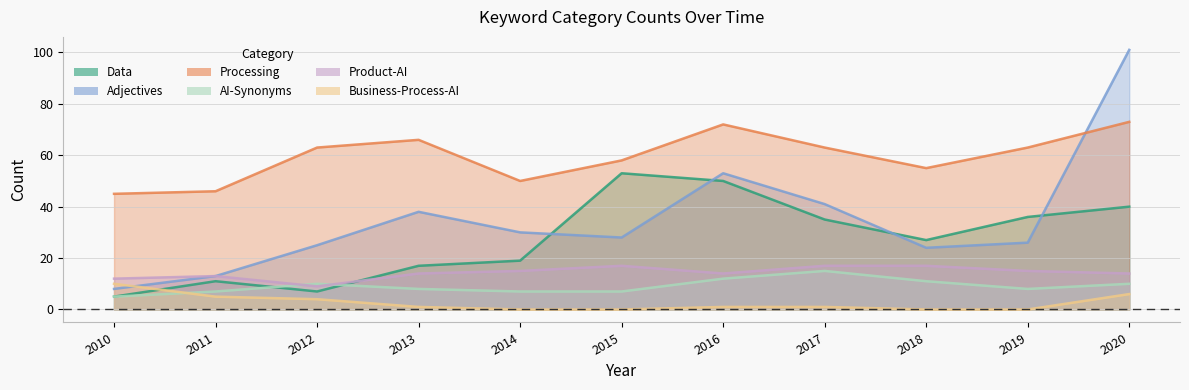

At which label is Business-Process-AI closest to 5?

2011